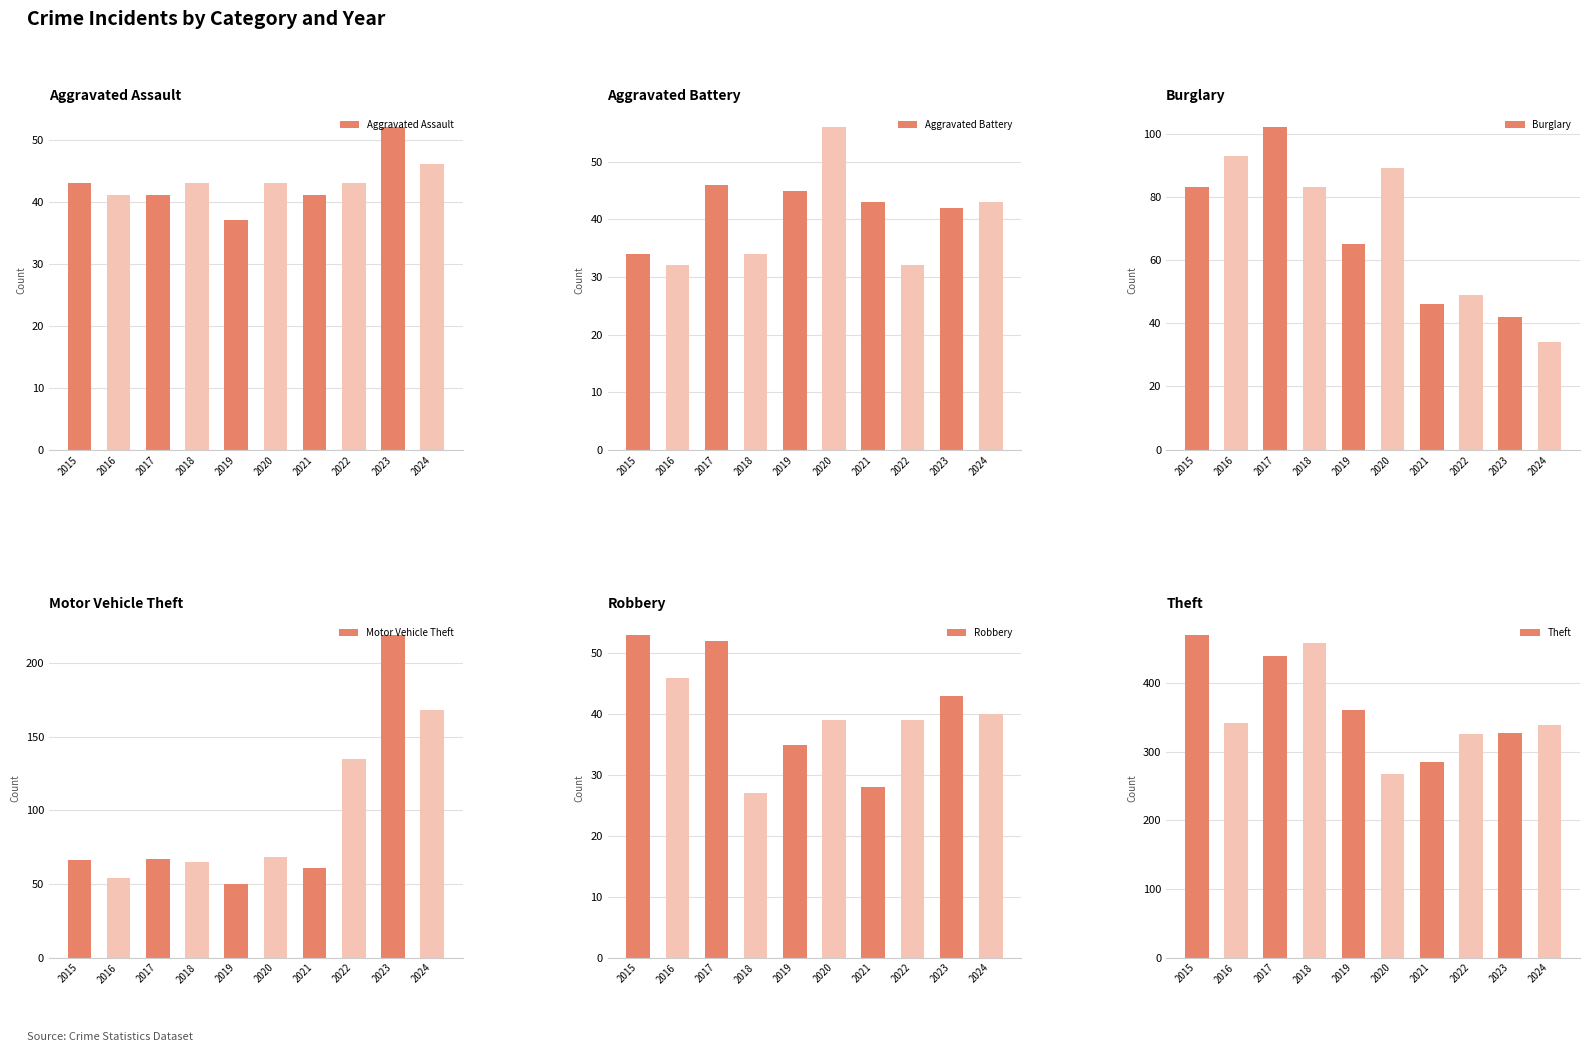

The value of Theft at 2022 is 184. True or false?

False